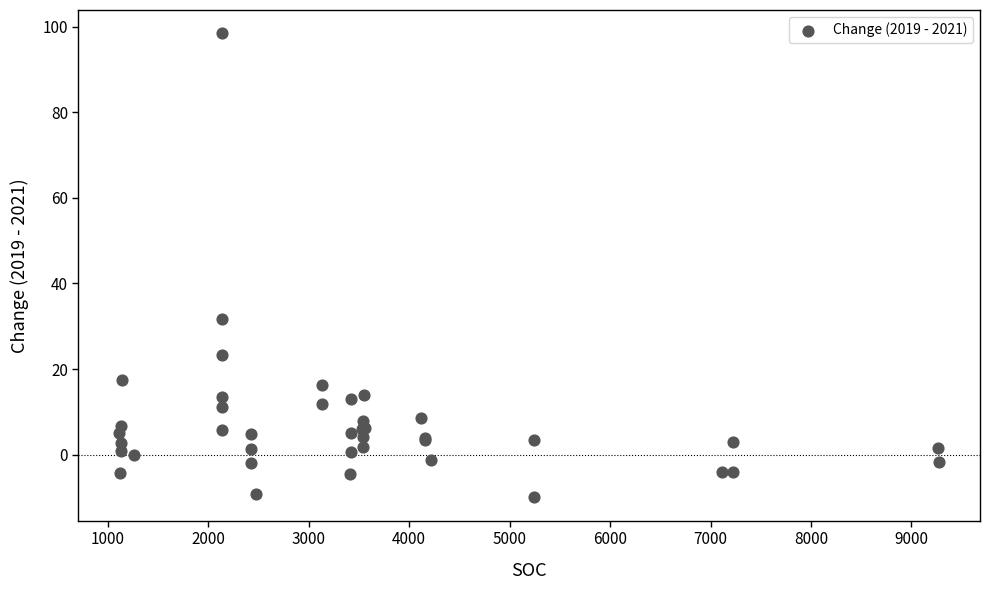

What Y value in the scatter plot is closest to 44?

31.7